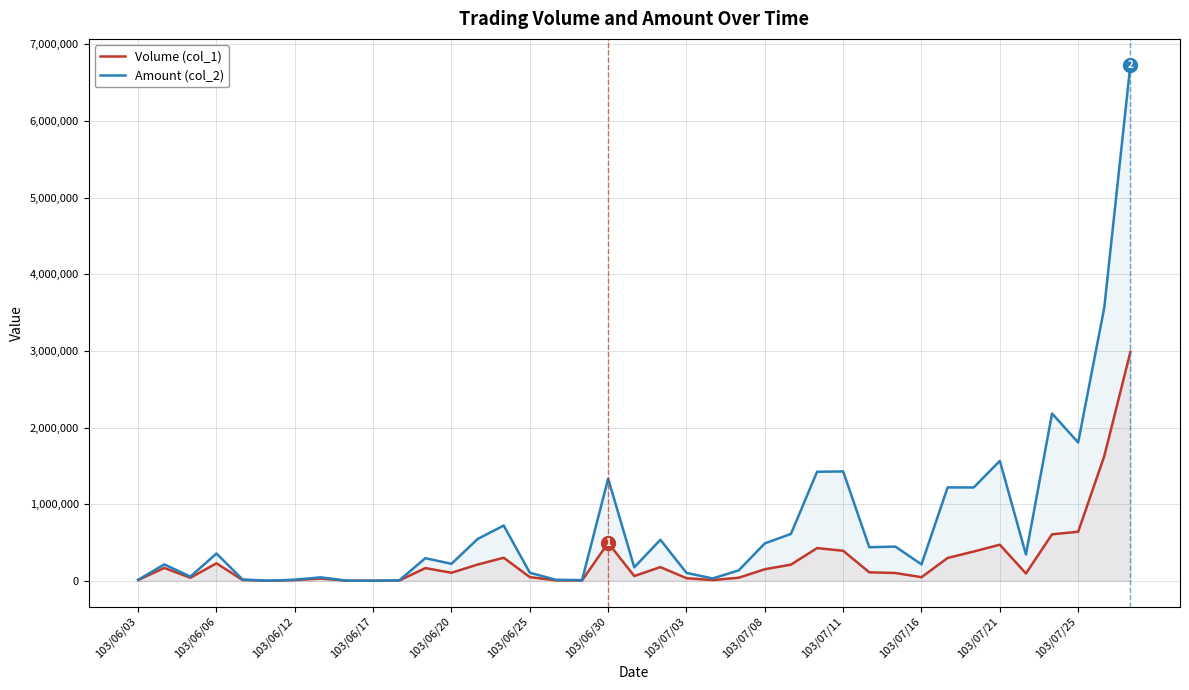

Does the chart have visible grid lines?

Yes